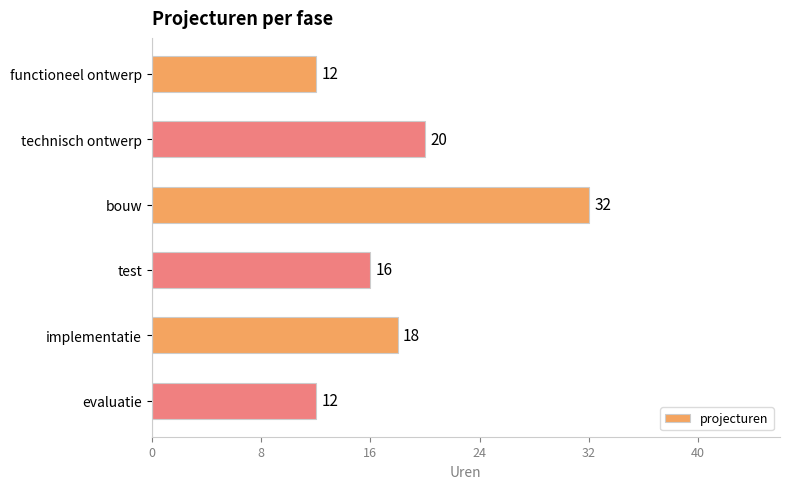

How many data points are less than 18?

3